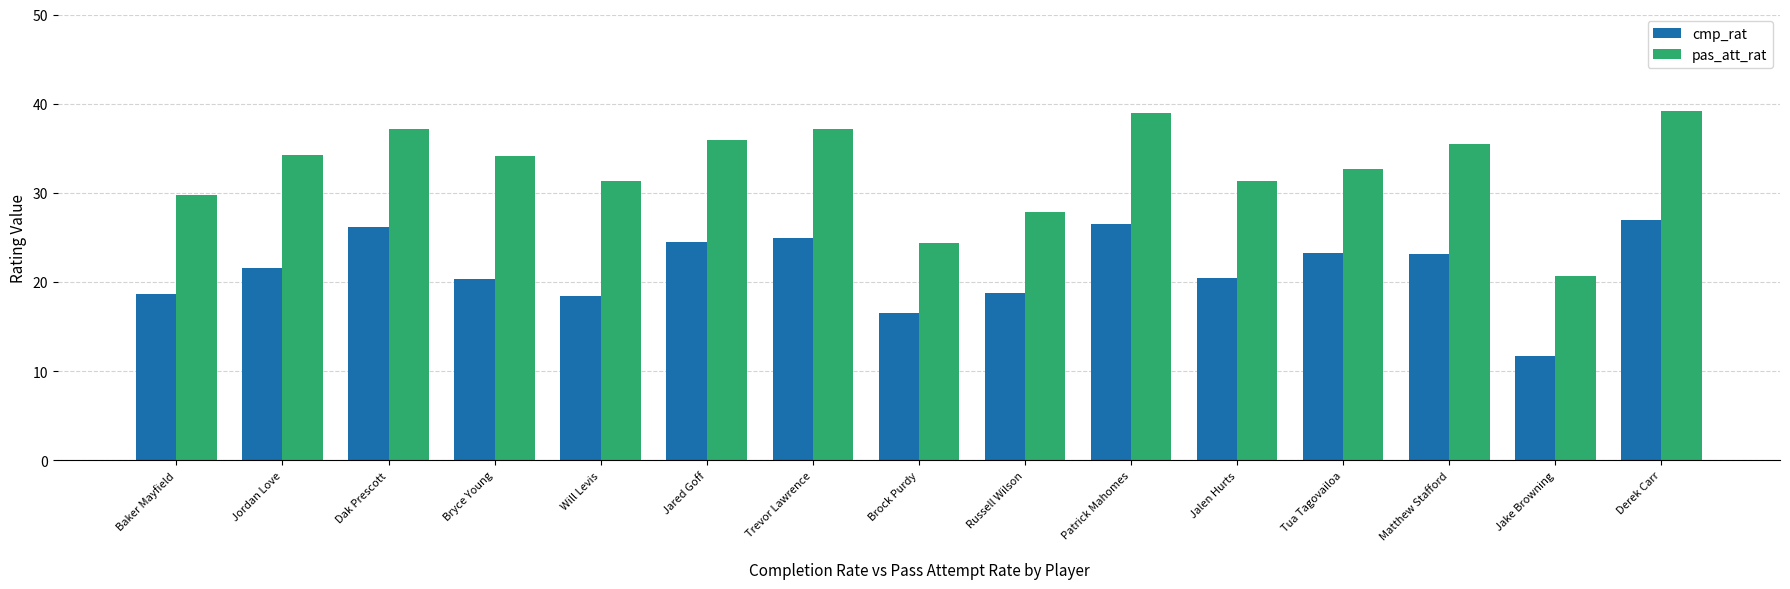

Between Jordan Love and Jared Goff, which series saw the biggest shift?

cmp_rat